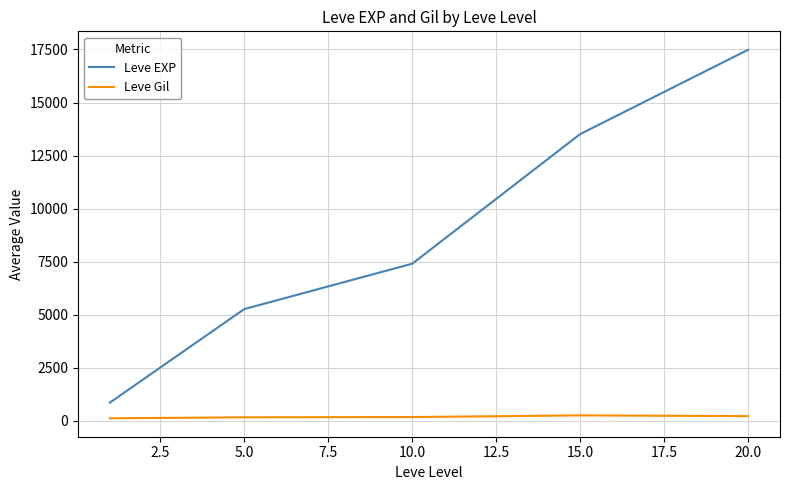

True or false: Leve Gil and Leve EXP cross at least once.

False